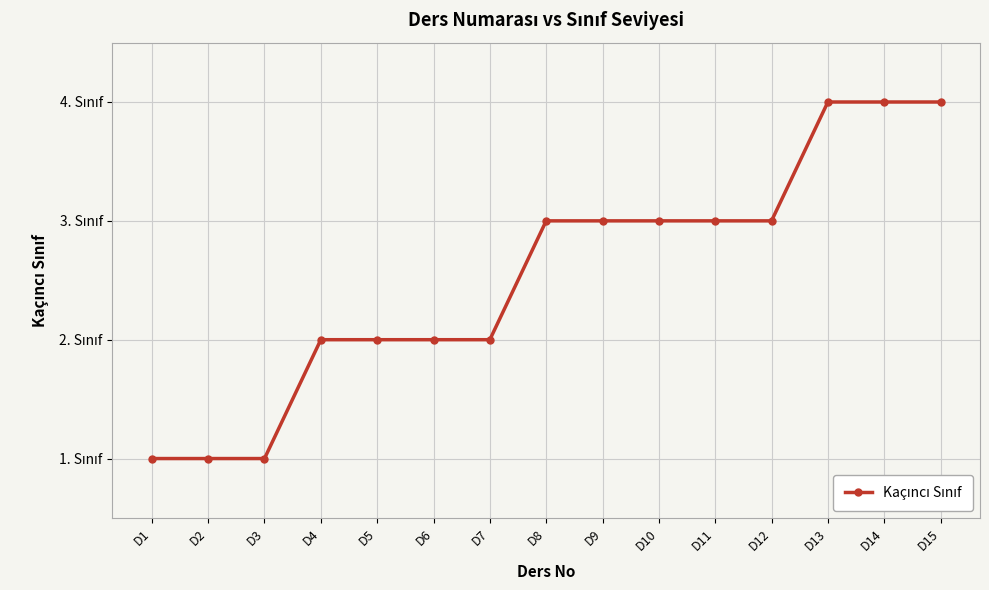

What is the sum of all values?

38